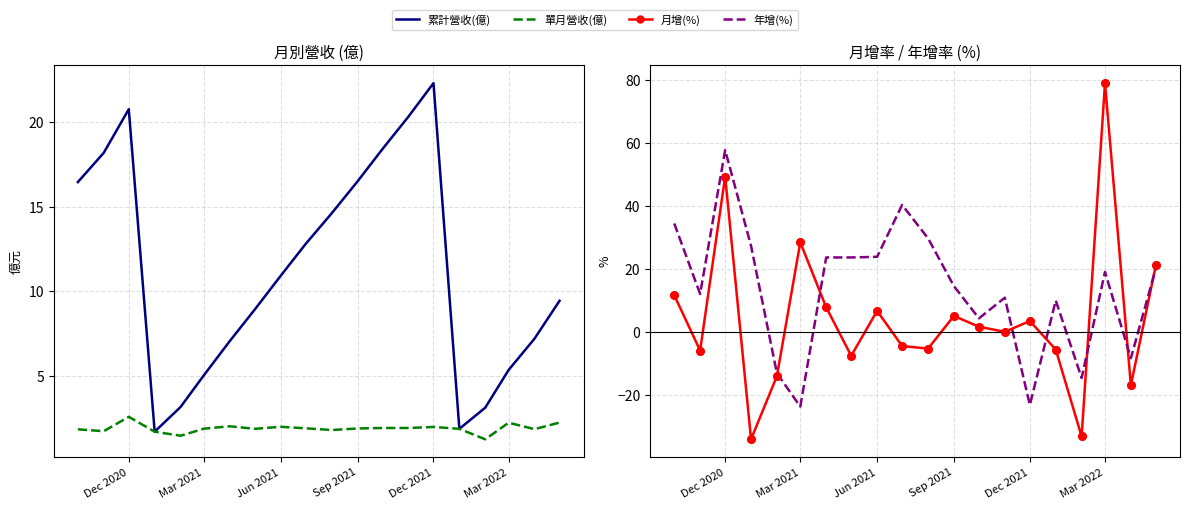

Which series has the widest spread of Y values?

月增(%)